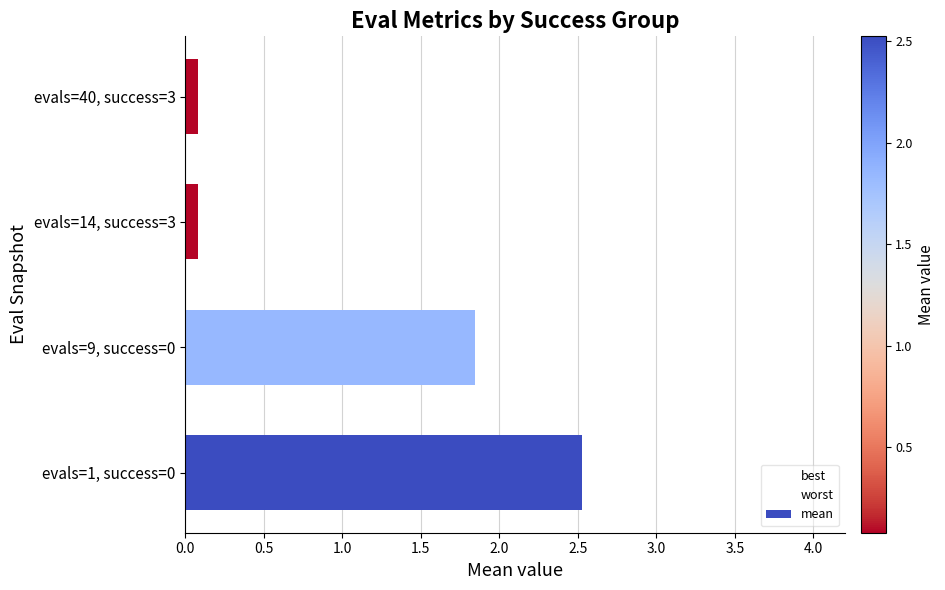

Which series contains the highest Y value?

best